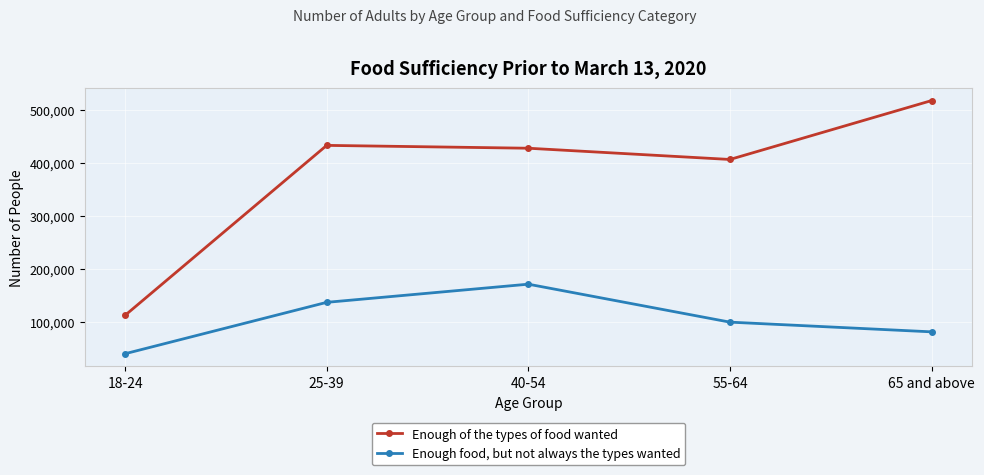

Where is Enough of the types of food wanted nearest to the value 315267?

55-64